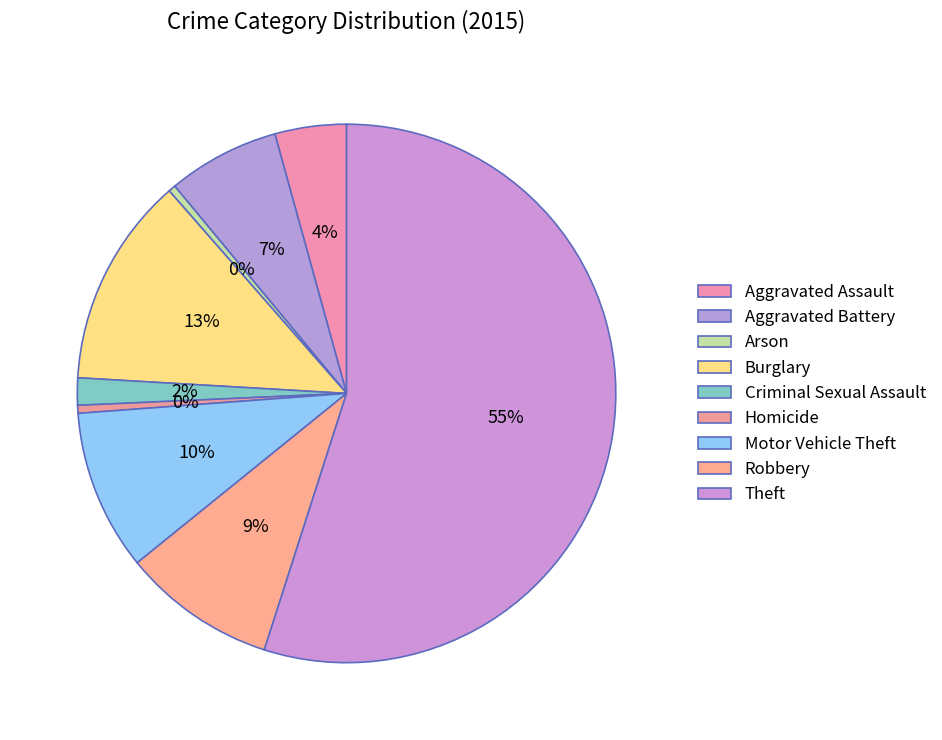

To the nearest percent, what percentage of the pie is Aggravated Assault?

4%